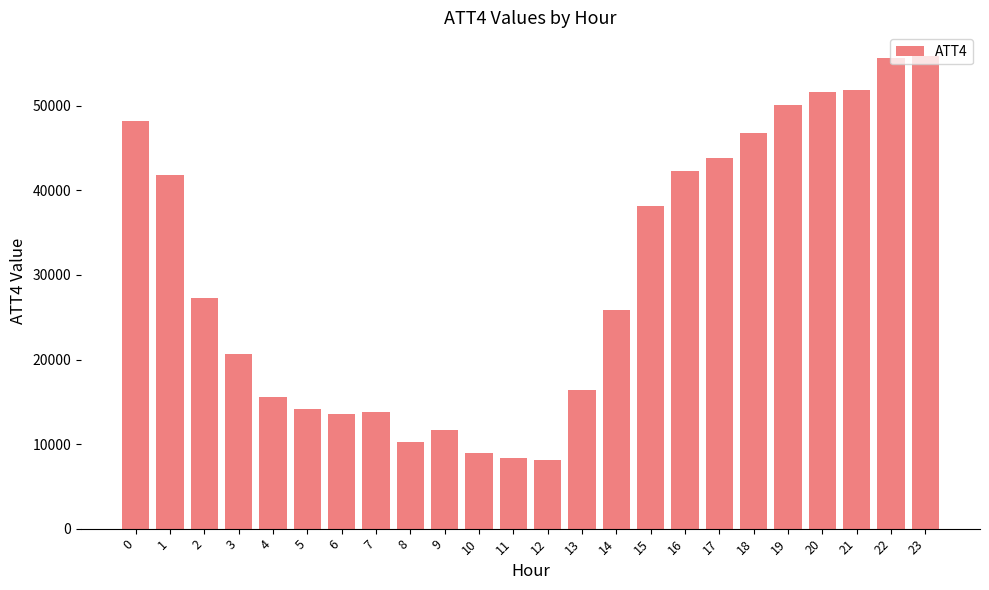

Which has a higher value, 5 or 19?

19